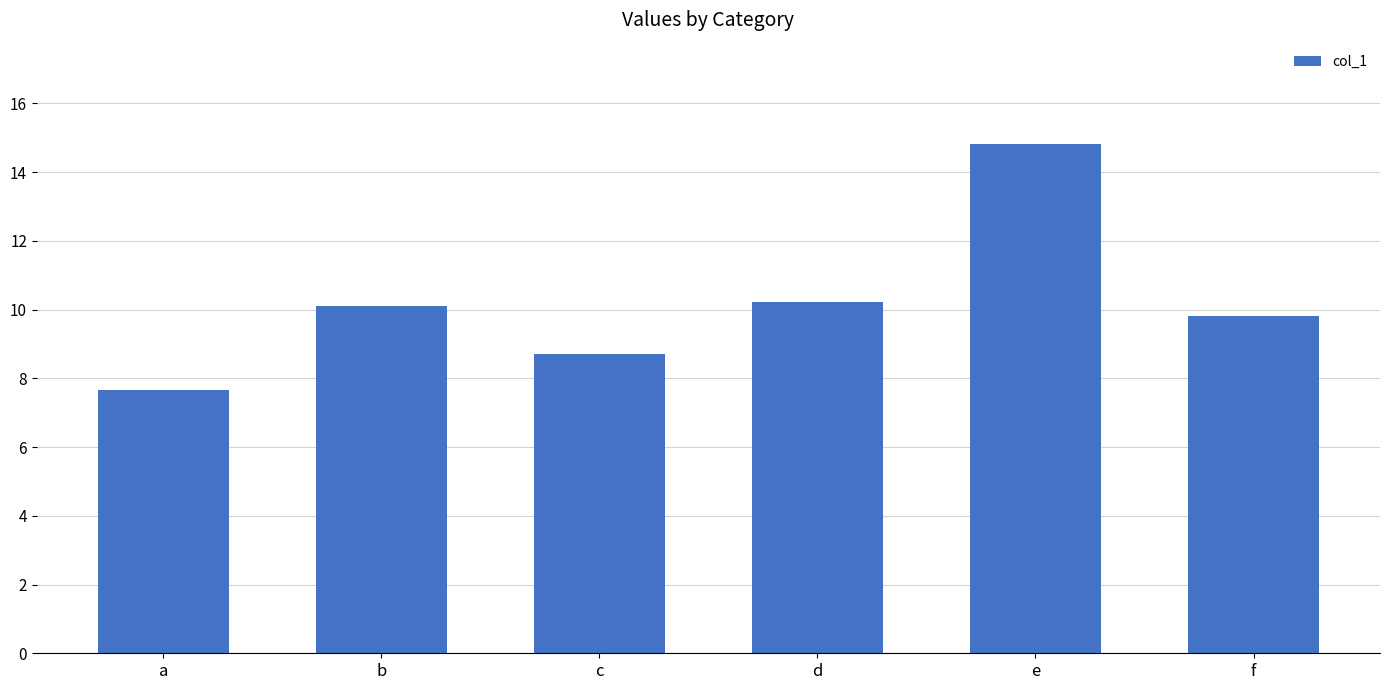

Reading left to right, extract all data points from this chart.

a=7.7	b=10.1	c=8.7	d=10.2	e=14.8	f=9.8